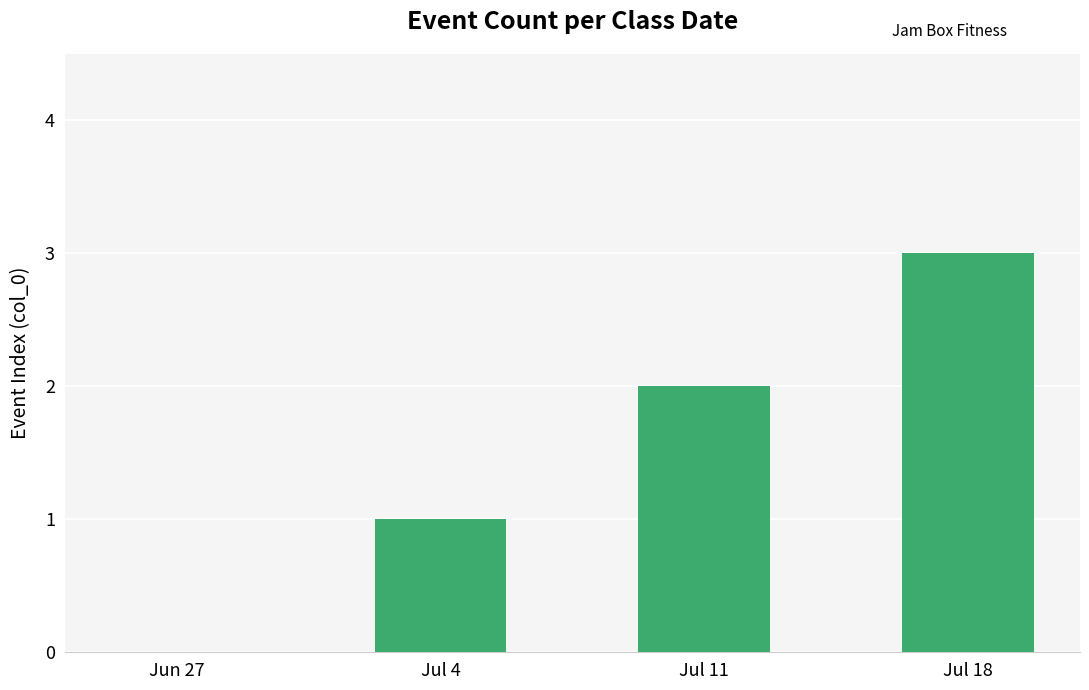

What is the sum of the values at Jul 11 and Jul 4?

3